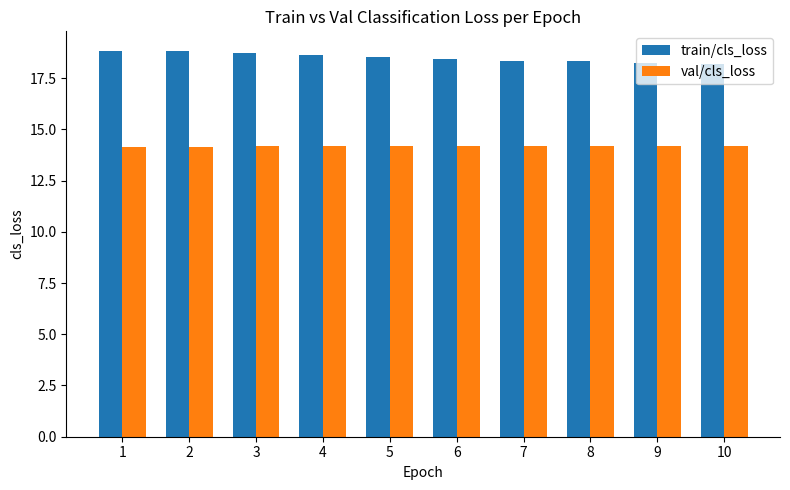

What is the maximum value for train/cls_loss?

18.8